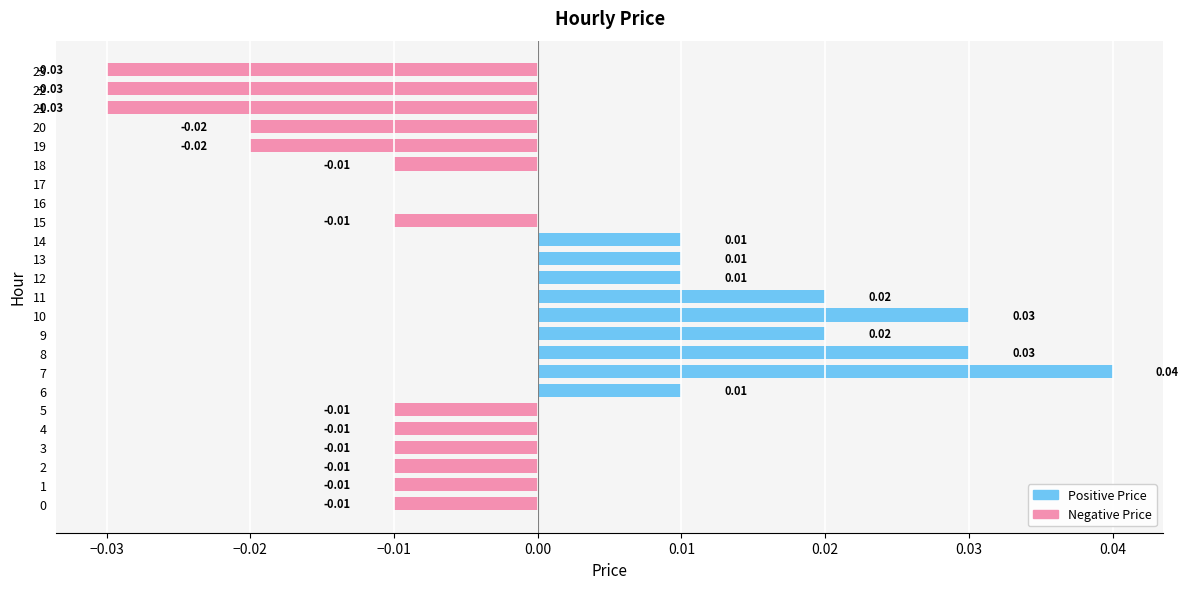

Between 13 and 17, which series saw the biggest shift?

Positive Price